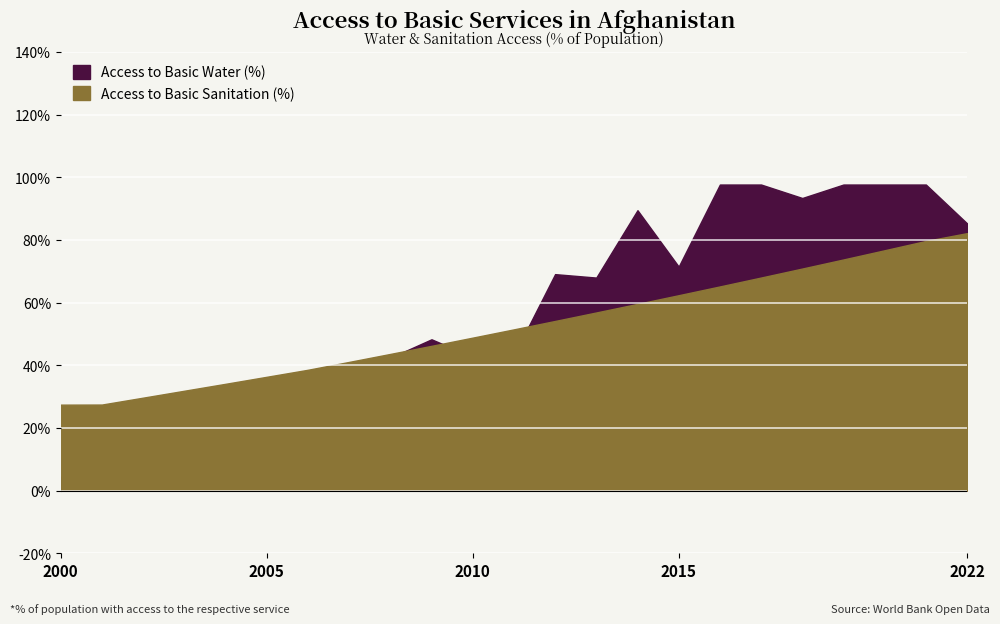

Which has a higher value, 2004 or 2020?

2020